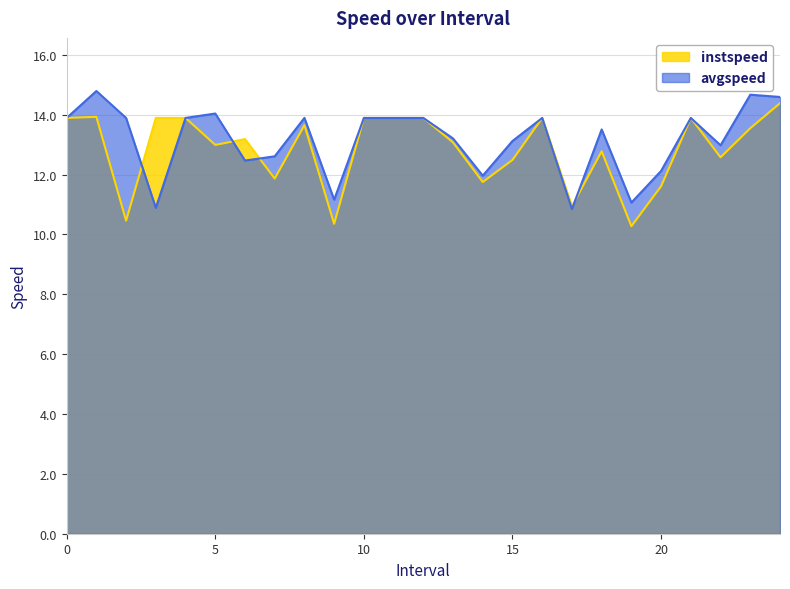

How many lines are shown in the chart?

2